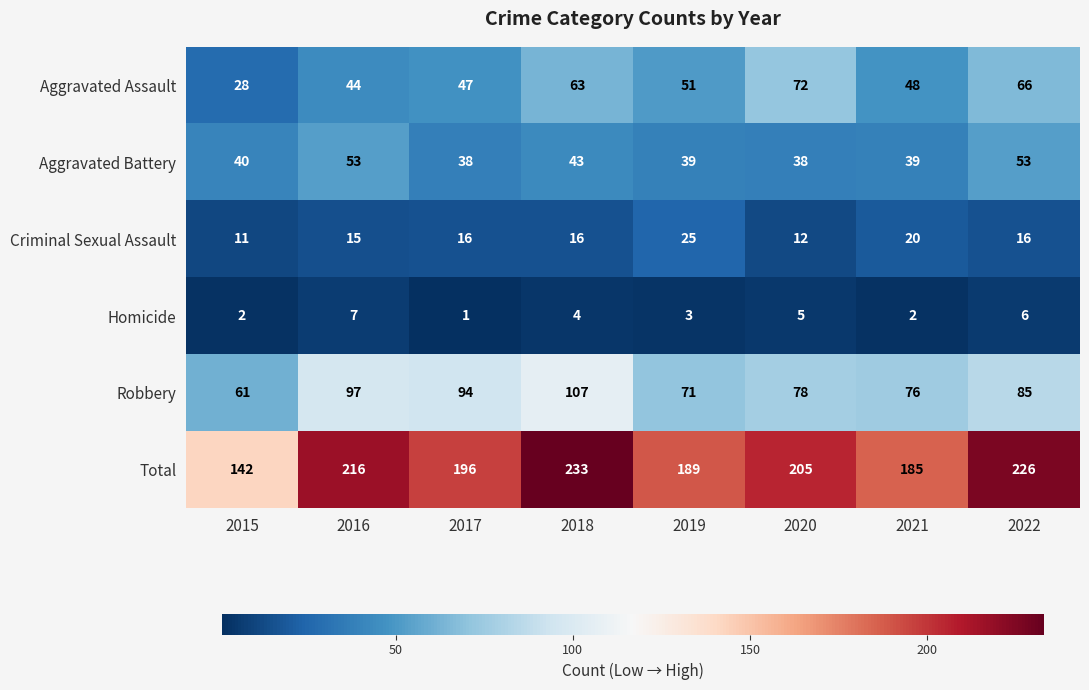

The Total series shows 196 at 2017. True or false?

True